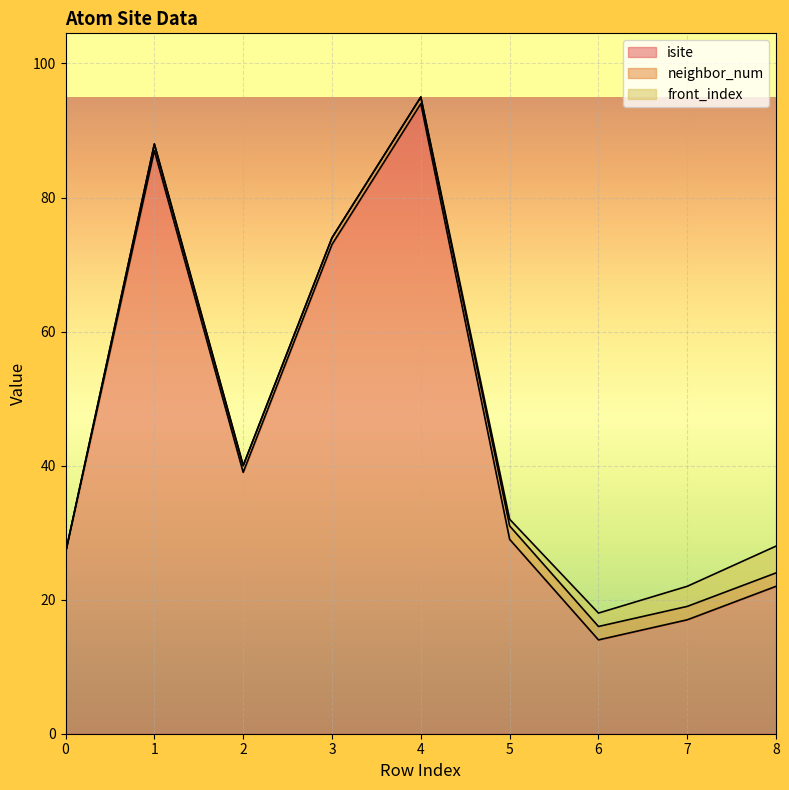

Is the value of isite at 6 greater than the value of front_index at 8?

Yes